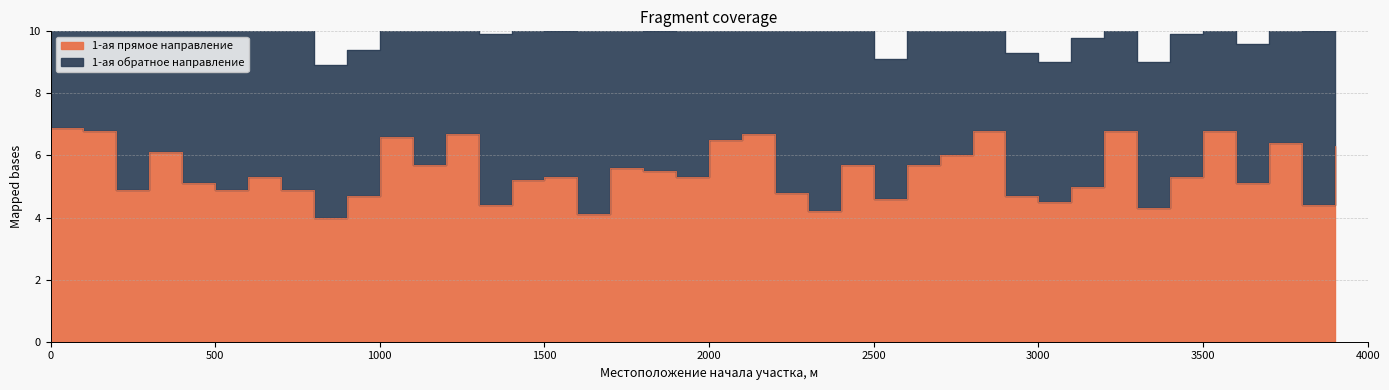

Which category has the lowest value across all series?

800